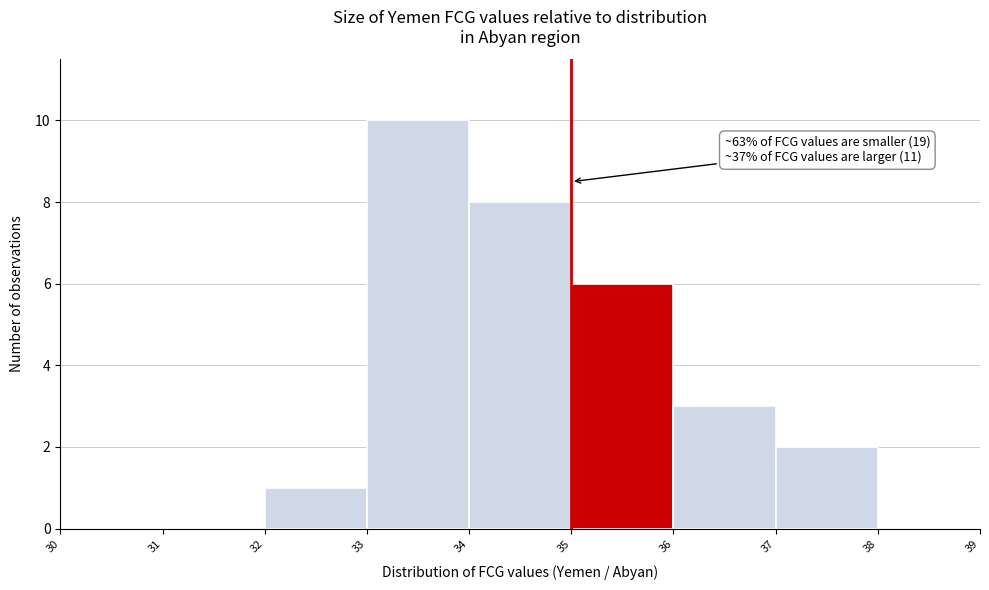

Over which range of the x-axis is the bar tallest?

33 to 34